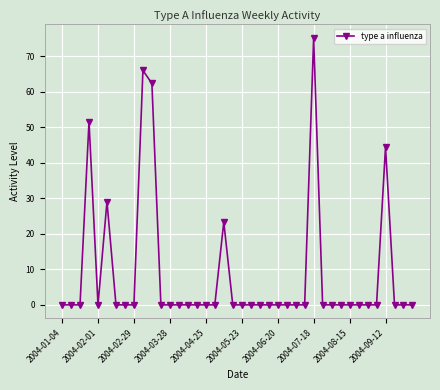

What is the difference between the maximum and minimum values?

75.1